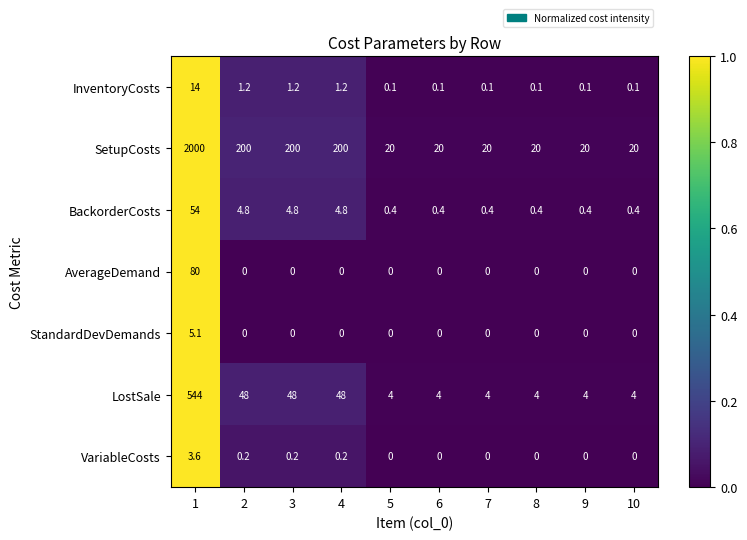

Count the number of data series in this chart.

7